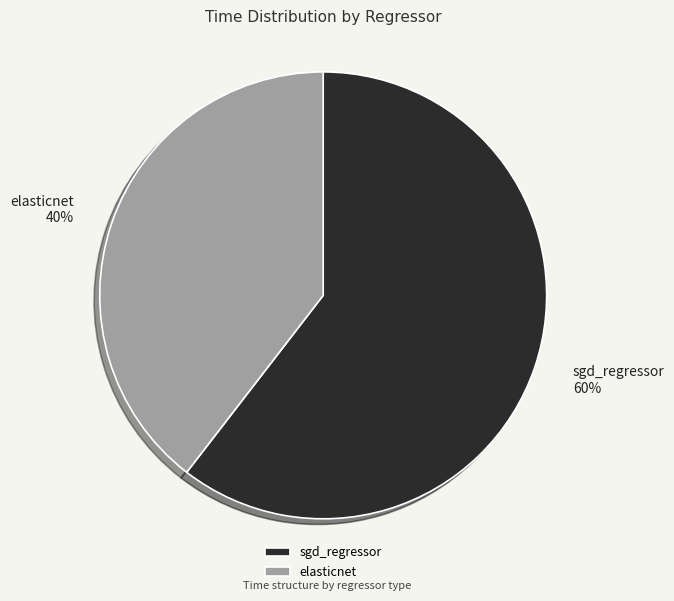

How many slices are in this pie chart?

2